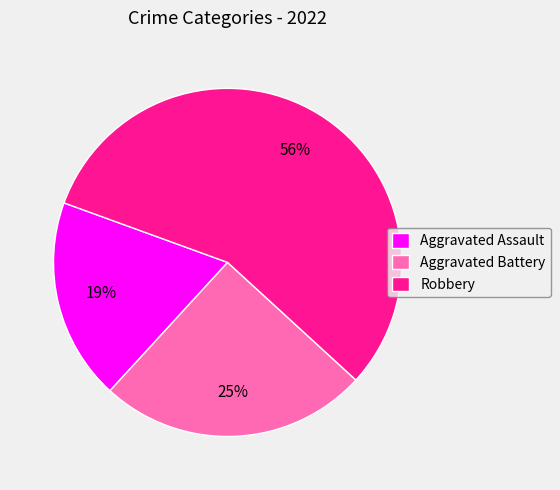

To the nearest percent, what is the combined percentage of Aggravated Assault and Robbery?

75%